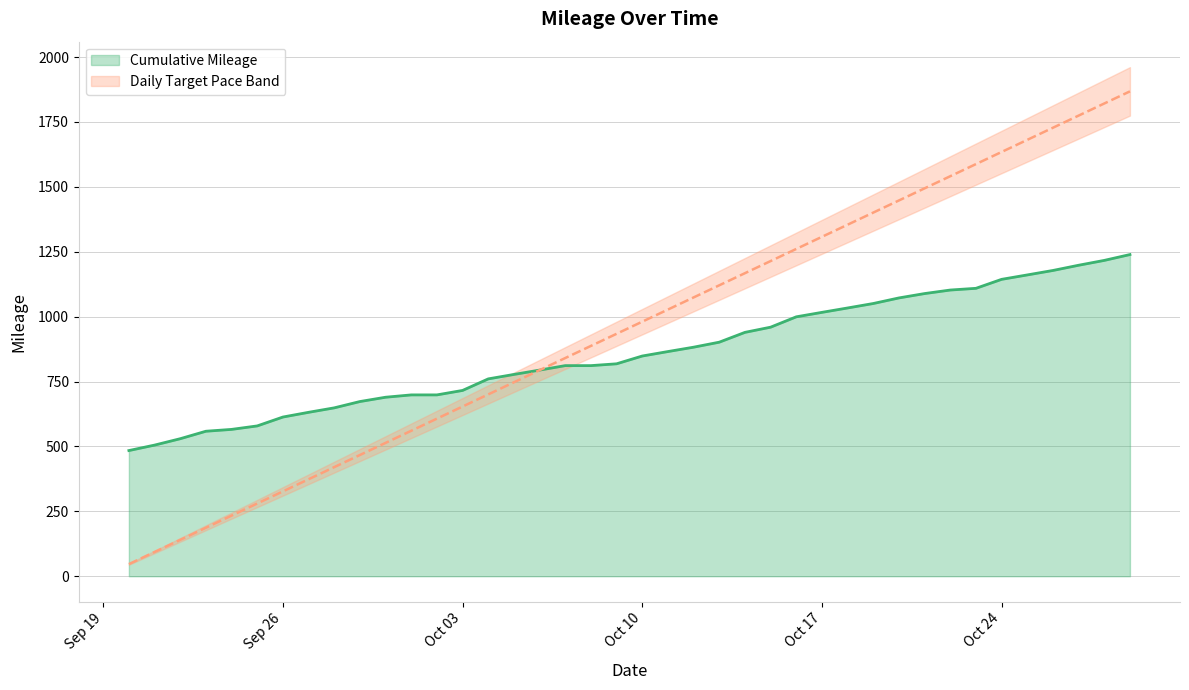

How many data points are less than 848?

20